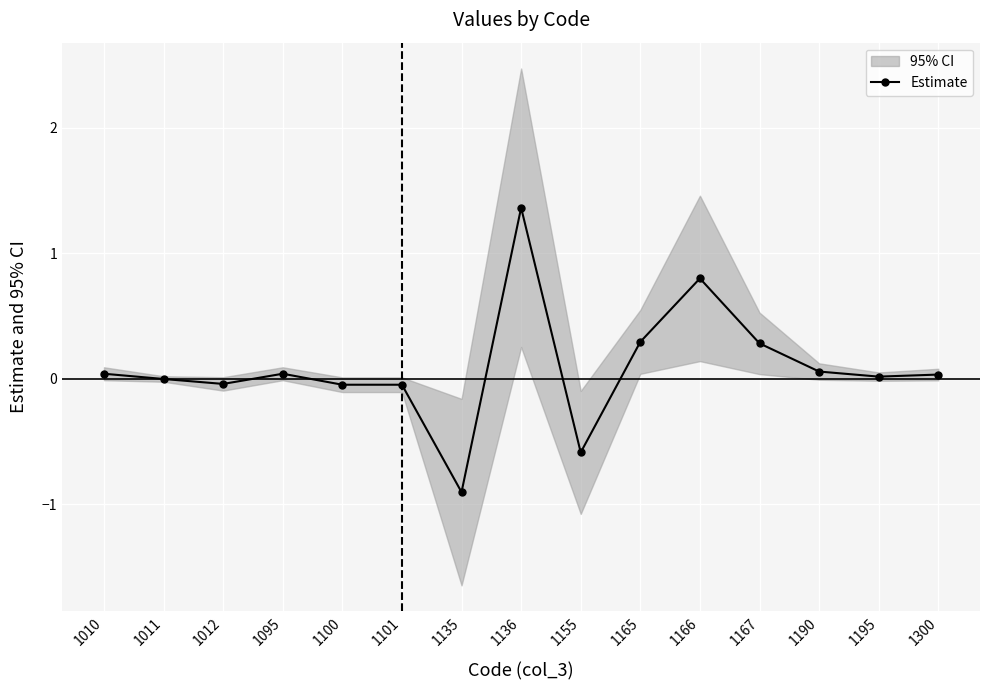

The chart shows a value of -0.0 at 1012. True or false?

True